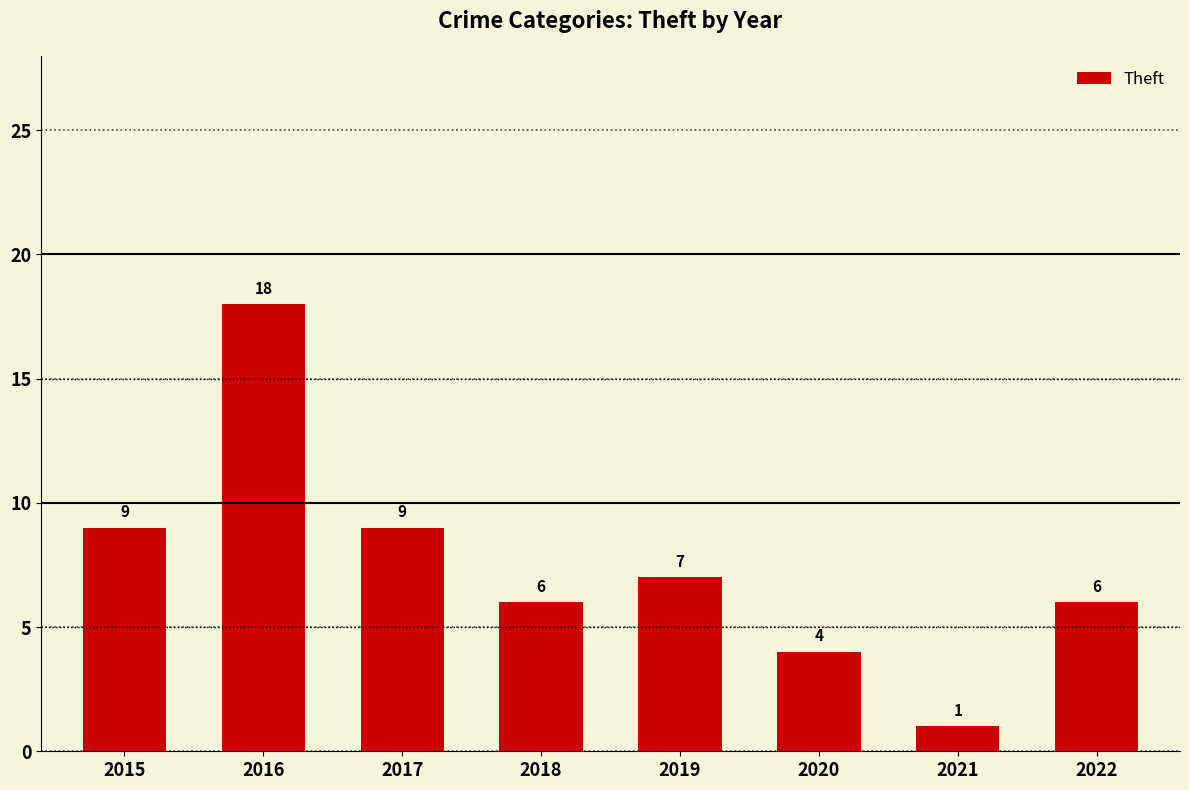

The chart shows a value of 1 at 2021. True or false?

True